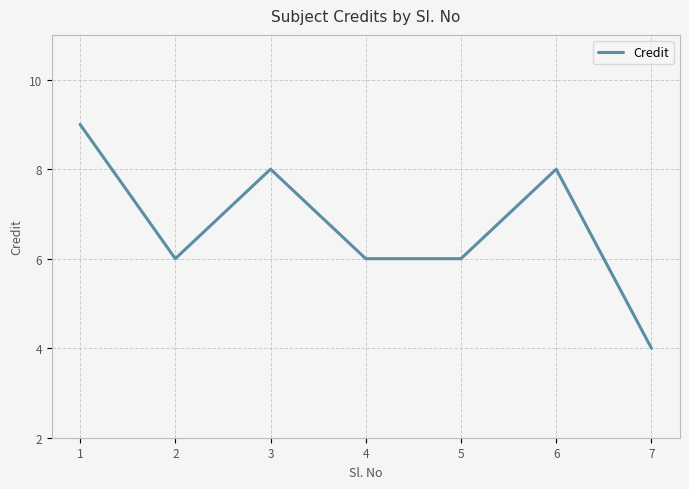

Read the value at 5.

6